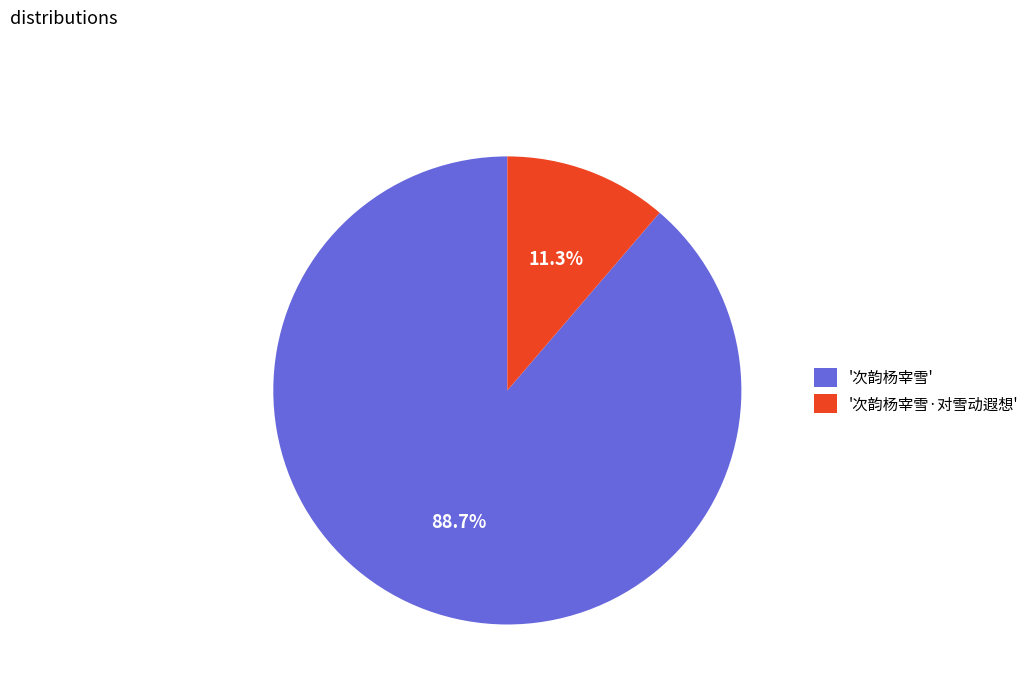

How many slices are in this pie chart?

2